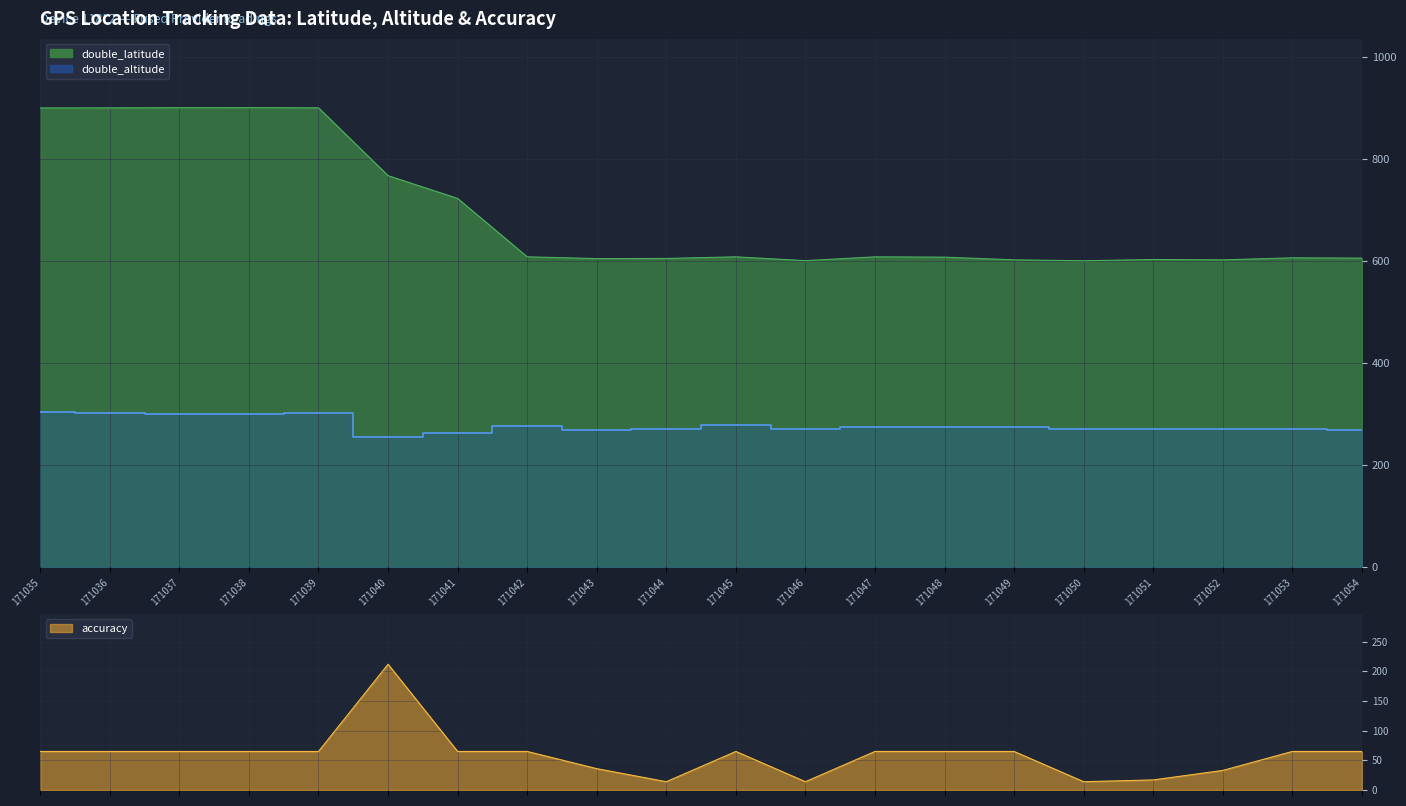

How many data points in double_latitude are above 607?

11